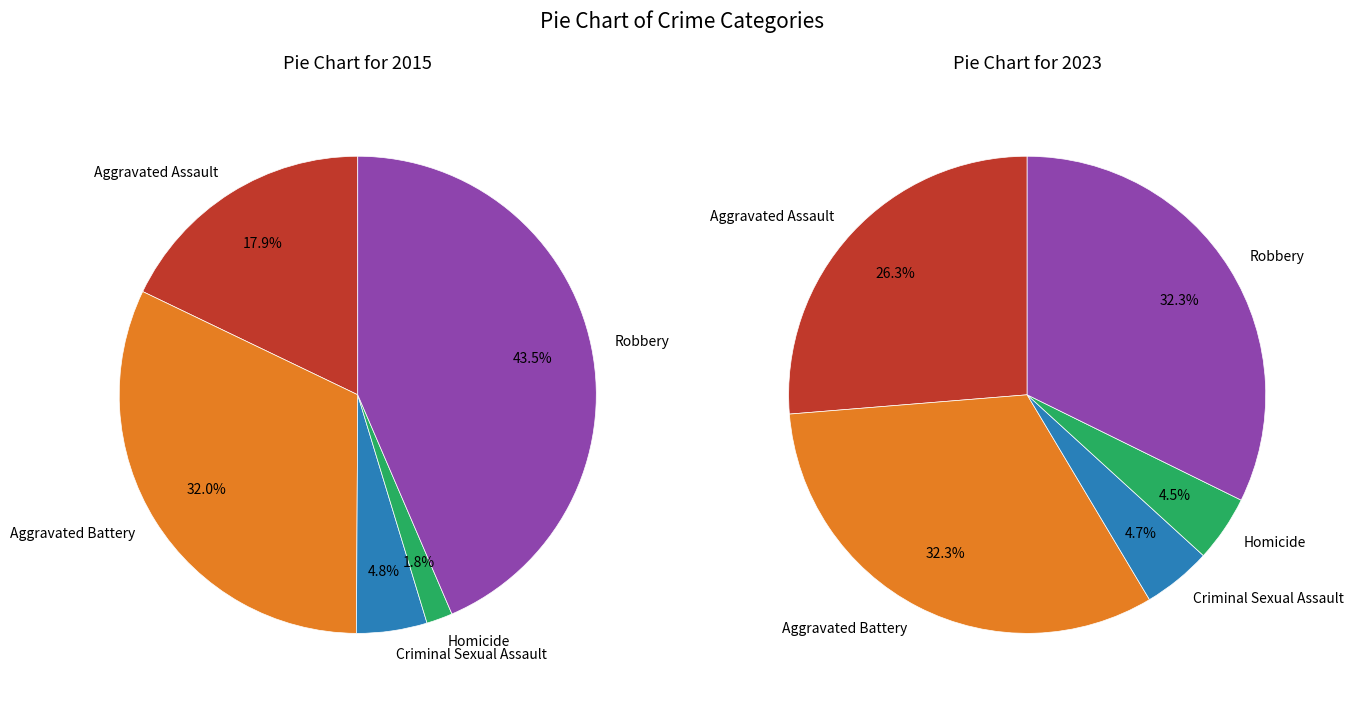

Is there a majority slice in this chart?

No